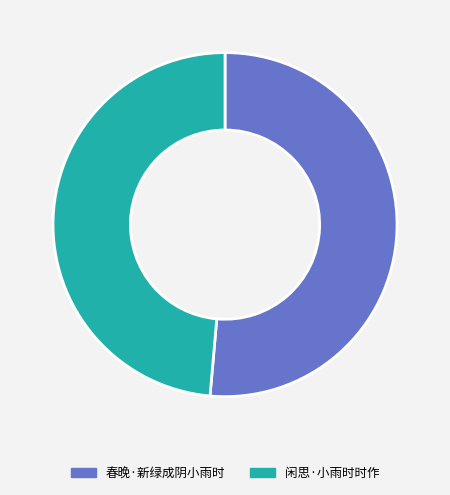

What is the largest slice in the pie chart?

春晚·新绿成阴小雨时